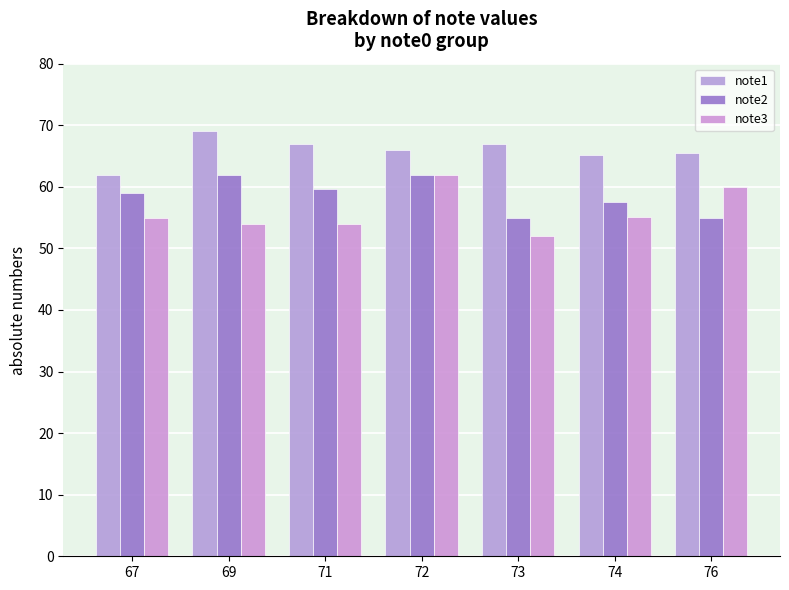

What is the total value across all series at 76?

180.5